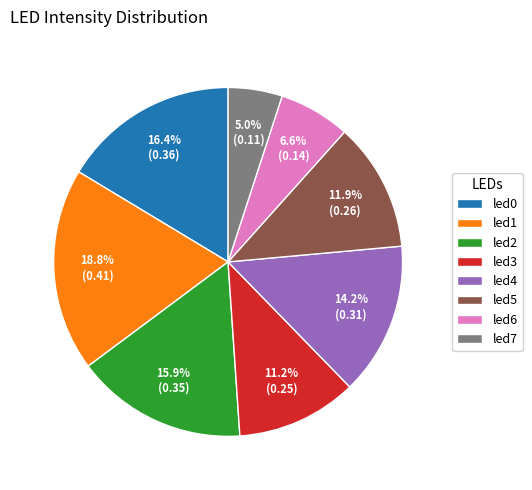

Which has a higher value, led5 or led4?

led4